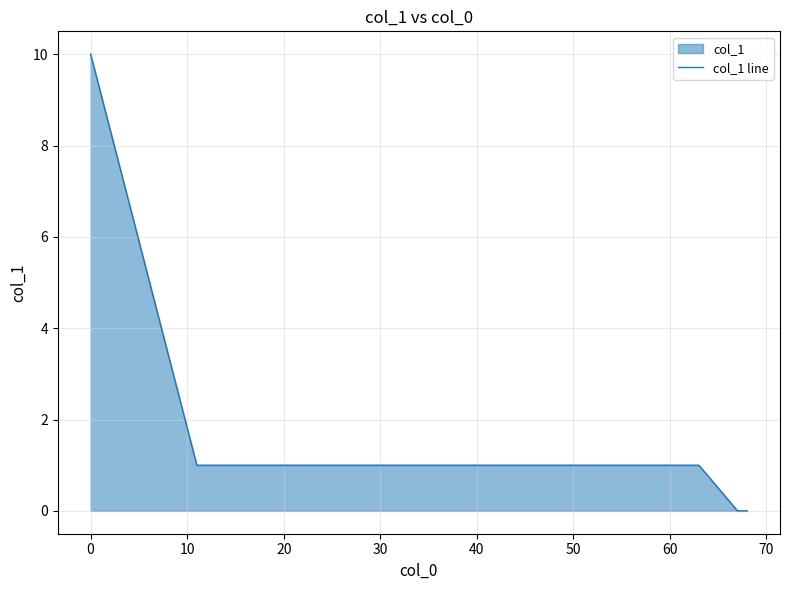

What is the difference between the maximum and minimum values?

10